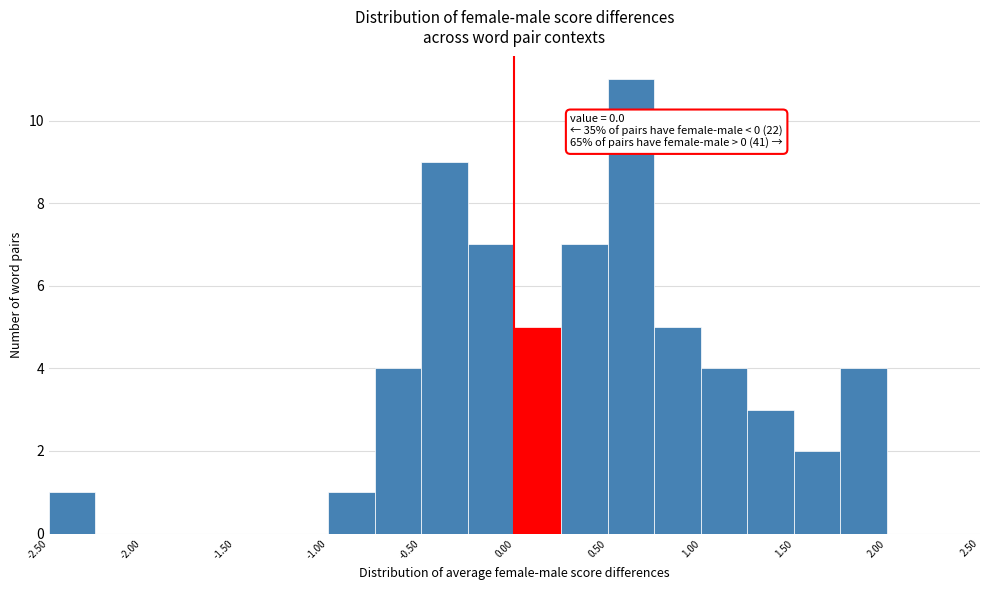

Which range on the x-axis has the tallest bar?

0.50 to 0.75